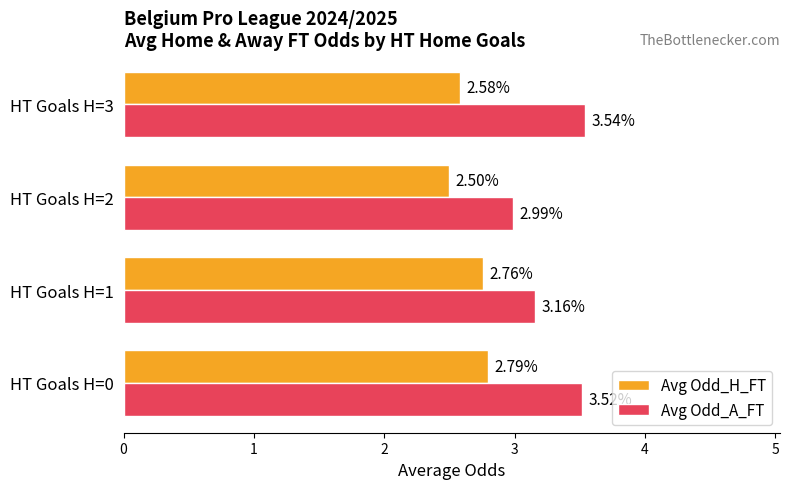

What is the spread (max minus min) of values at HT Goals H=0?

0.7